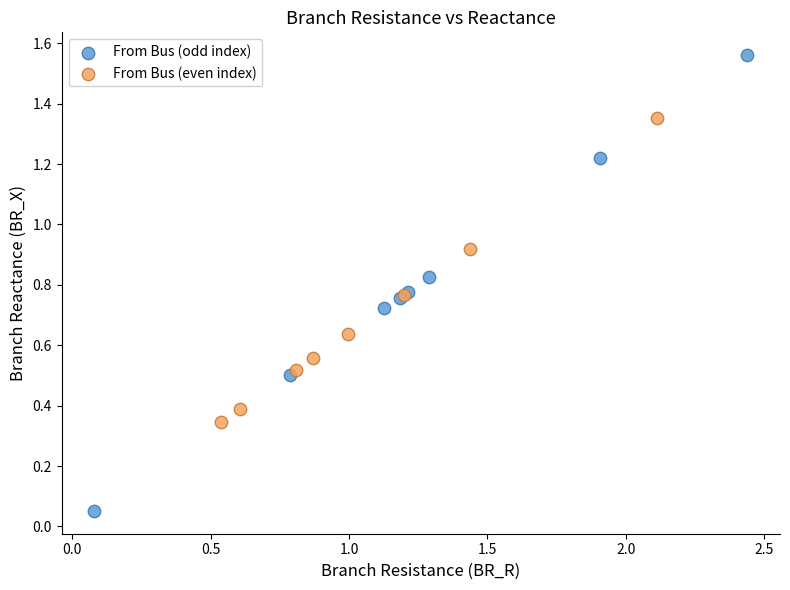

Which series contains the lowest Y value?

From Bus (odd index)